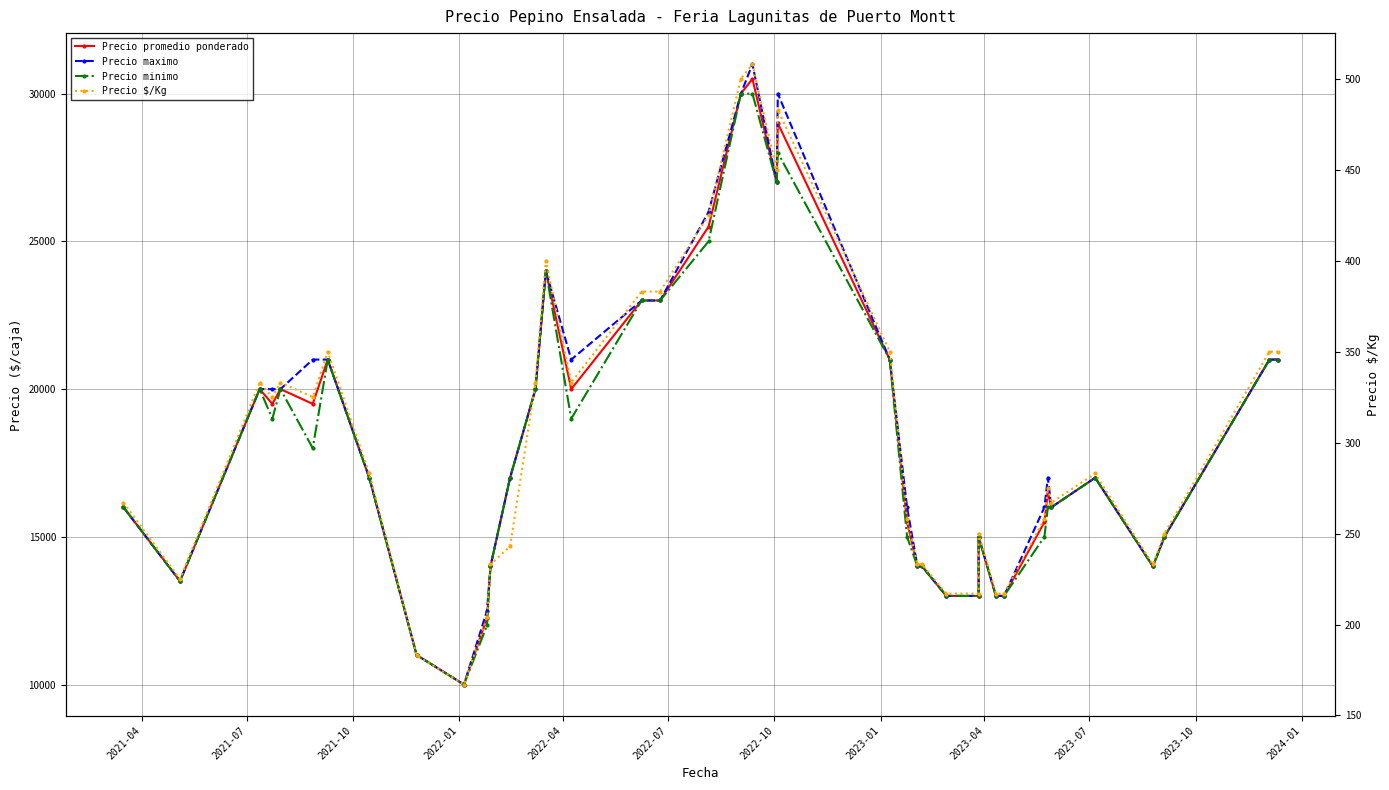

Reading left to right, what are all the values shown in this chart?

Precio promedio ponderado: 16000	13500	20000	19500	20000	19500	21000	17000	11000	10000	12250	14000	17000	20000	24000	20000	23000	23000	25500	30000	30500	27000	29000	21000	15500	14000	14000	13000	13000	15000	13000	13000	15500	16500	16000	17000	14000	15000	21000	21000
Precio maximo: 16000	13500	20000	20000	20000	21000	21000	17000	11000	10000	12500	14000	17000	20000	24000	21000	23000	23000	26000	30000	31000	27000	30000	21000	16000	14000	14000	13000	13000	15000	13000	13000	16000	17000	16000	17000	14000	15000	21000	21000
Precio minimo: 16000	13500	20000	19000	20000	18000	21000	17000	11000	10000	12000	14000	17000	20000	24000	19000	23000	23000	25000	30000	30000	27000	28000	21000	15000	14000	14000	13000	13000	15000	13000	13000	15000	16000	16000	17000	14000	15000	21000	21000
Precio $/Kg: 267	225	333	325	333	325	350	283	183	167	204	233	243	333	400	333	383	383	425	500	508	450	483	350	258	233	233	217	217	250	217	217	258	275	267	283	233	250	350	350